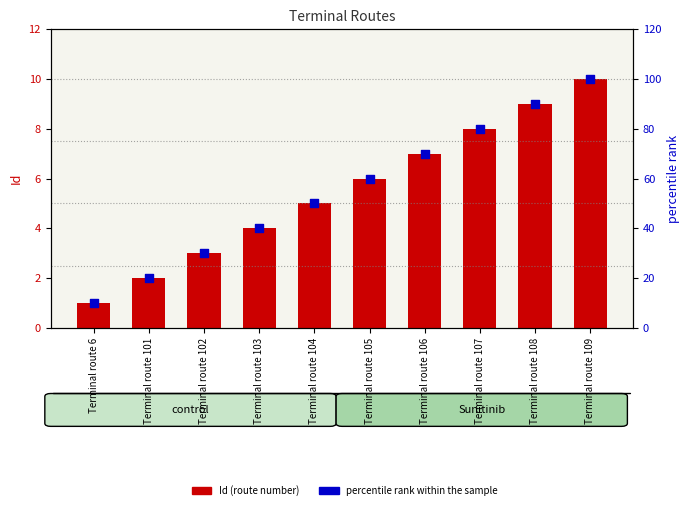

At how many categories does at least one series exceed 75?

3